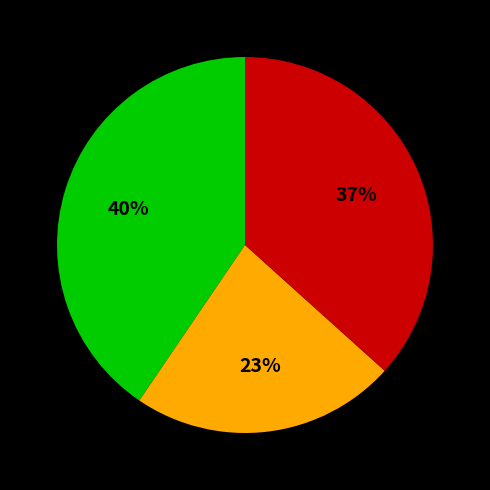

Is there any slice that represents more than half of the pie?

No